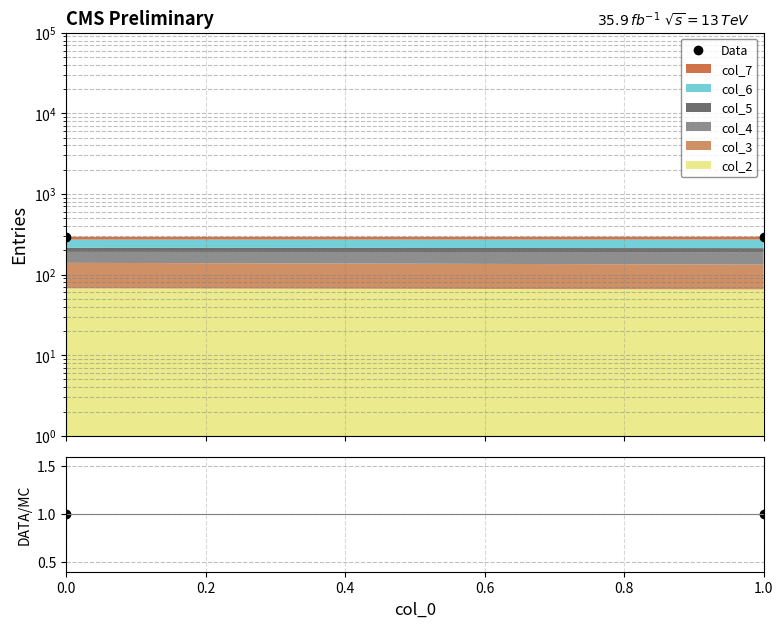

How many lines are shown in the chart?

2